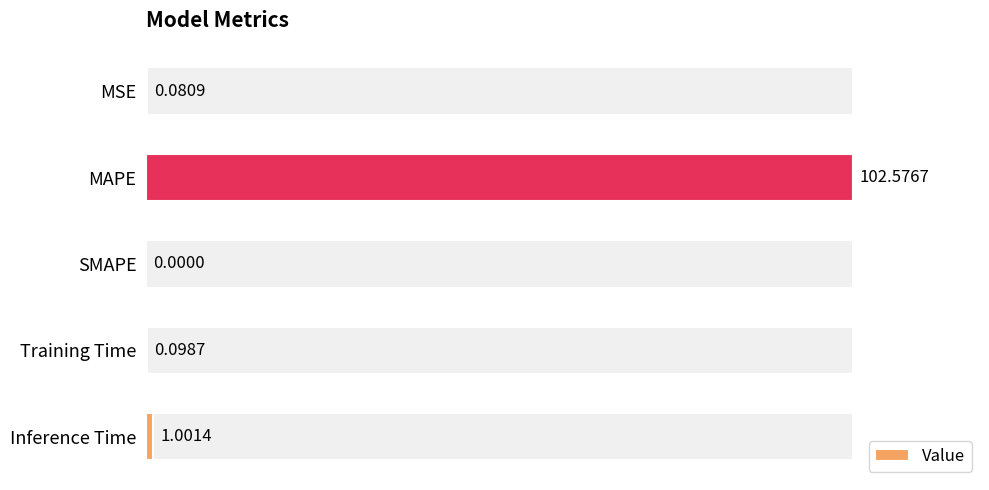

At which label is Value closest to 51?

Inference Time